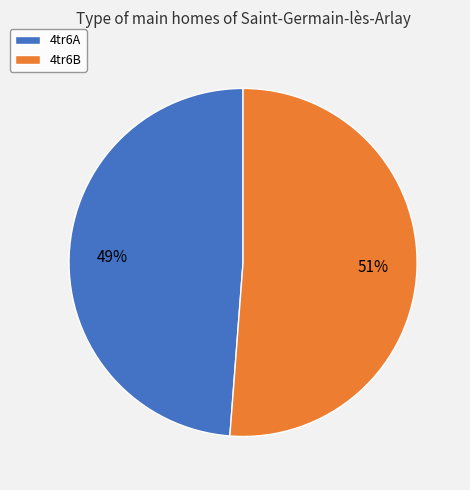

Combined, do 4tr6A and 4tr6B account for over 50%?

Yes